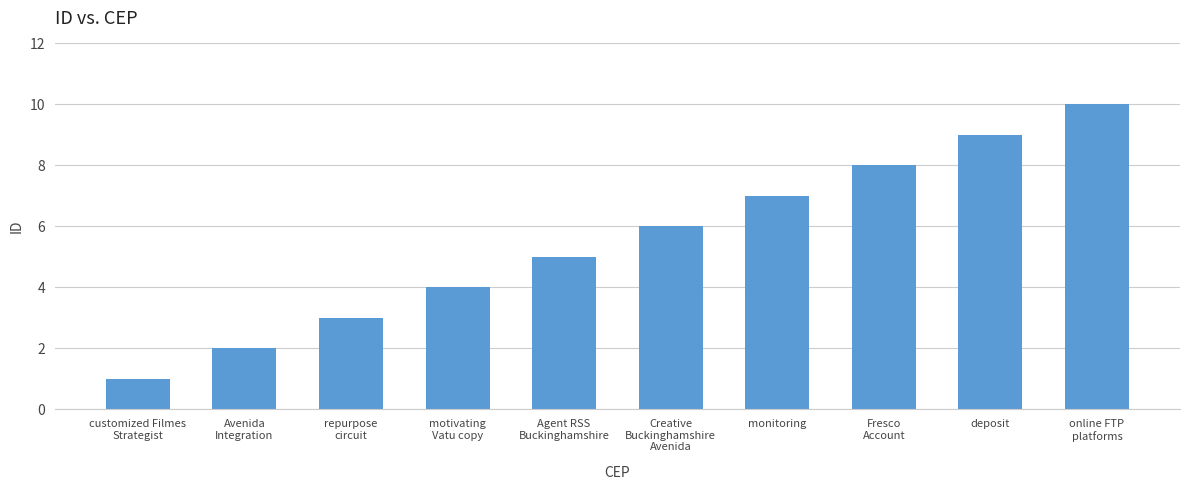

The chart shows a value of 0 at customized Filmes
Strategist. True or false?

False